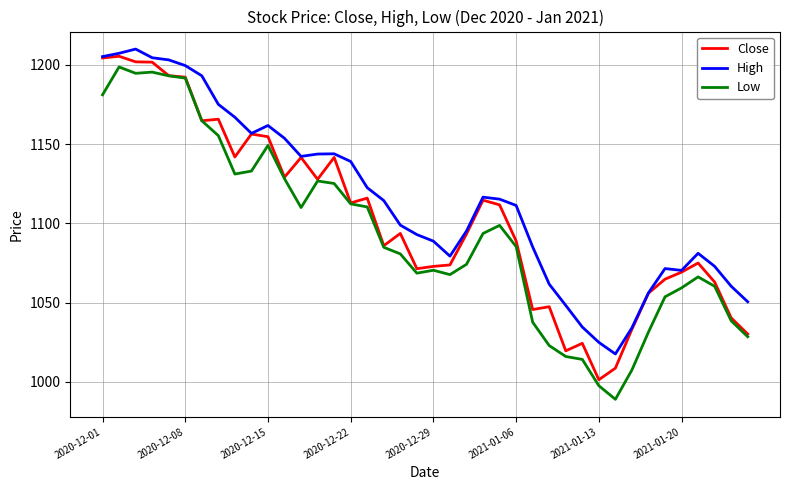

Which series has the largest total across all categories?

High